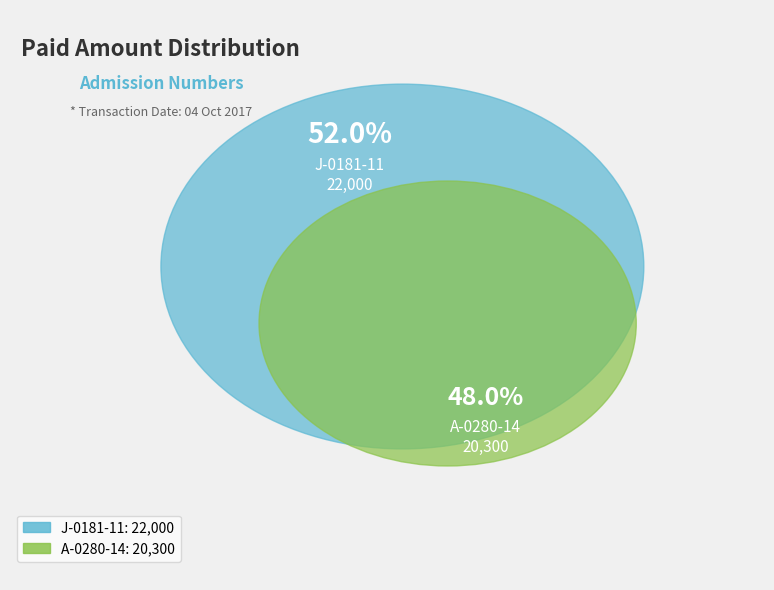

To the nearest percent, what is the difference between the largest and smallest slice percentages?

4%